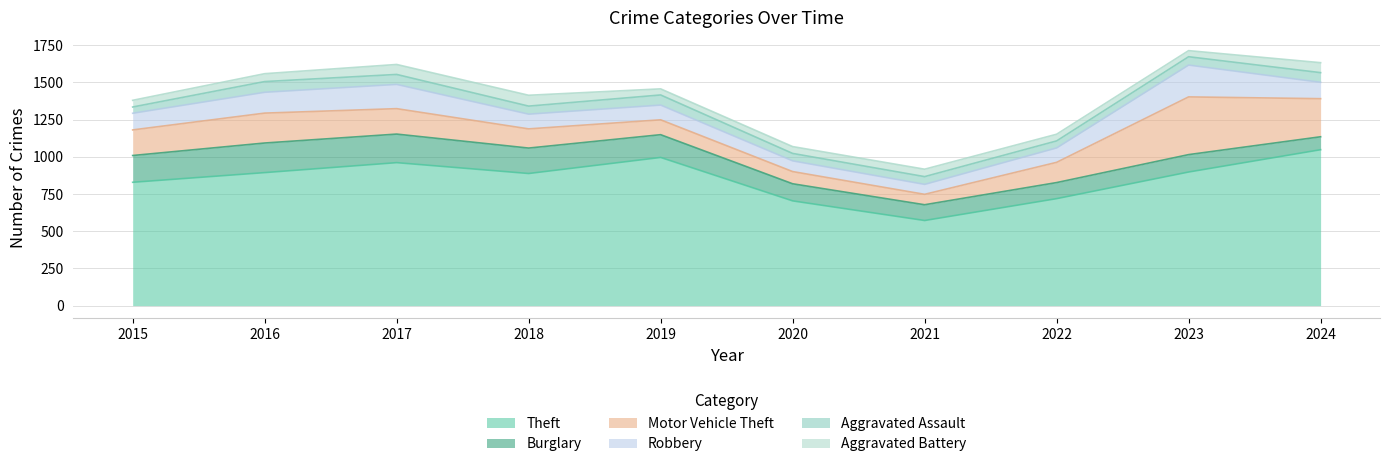

Where is the first local minimum for Aggravated Assault?

2018